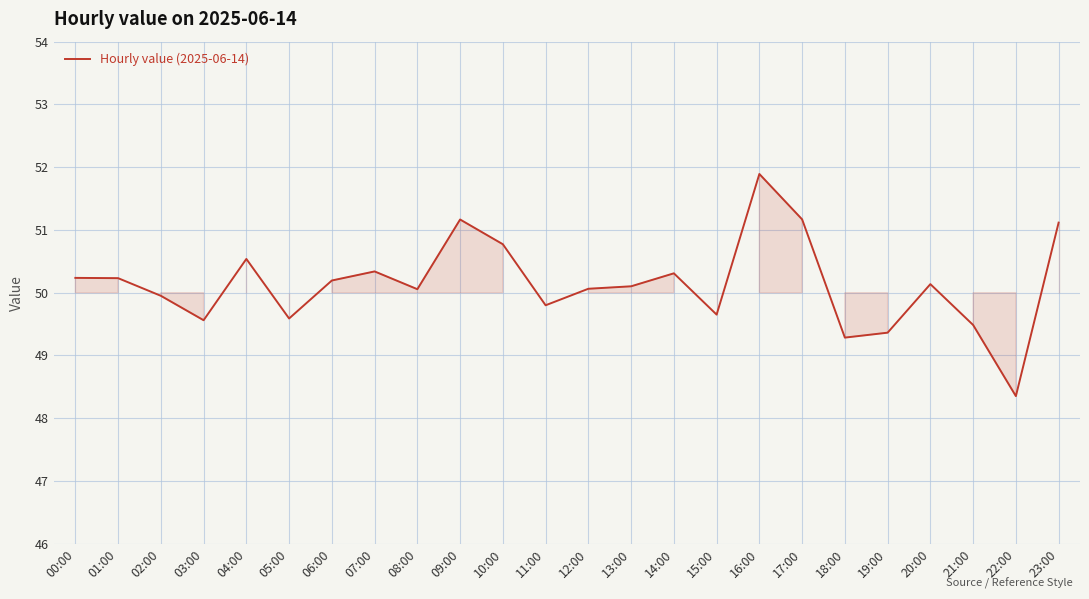

What is the smallest value displayed?

48.4